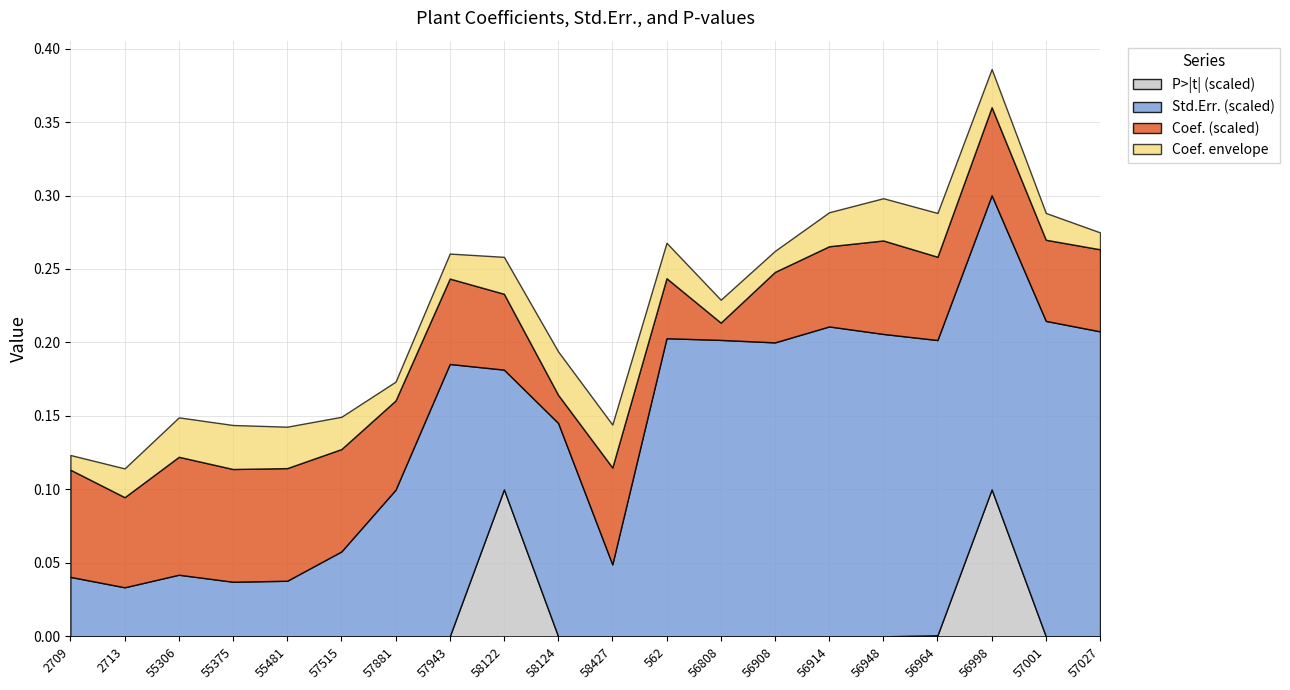

At which category is the sum across all series the highest?

56998